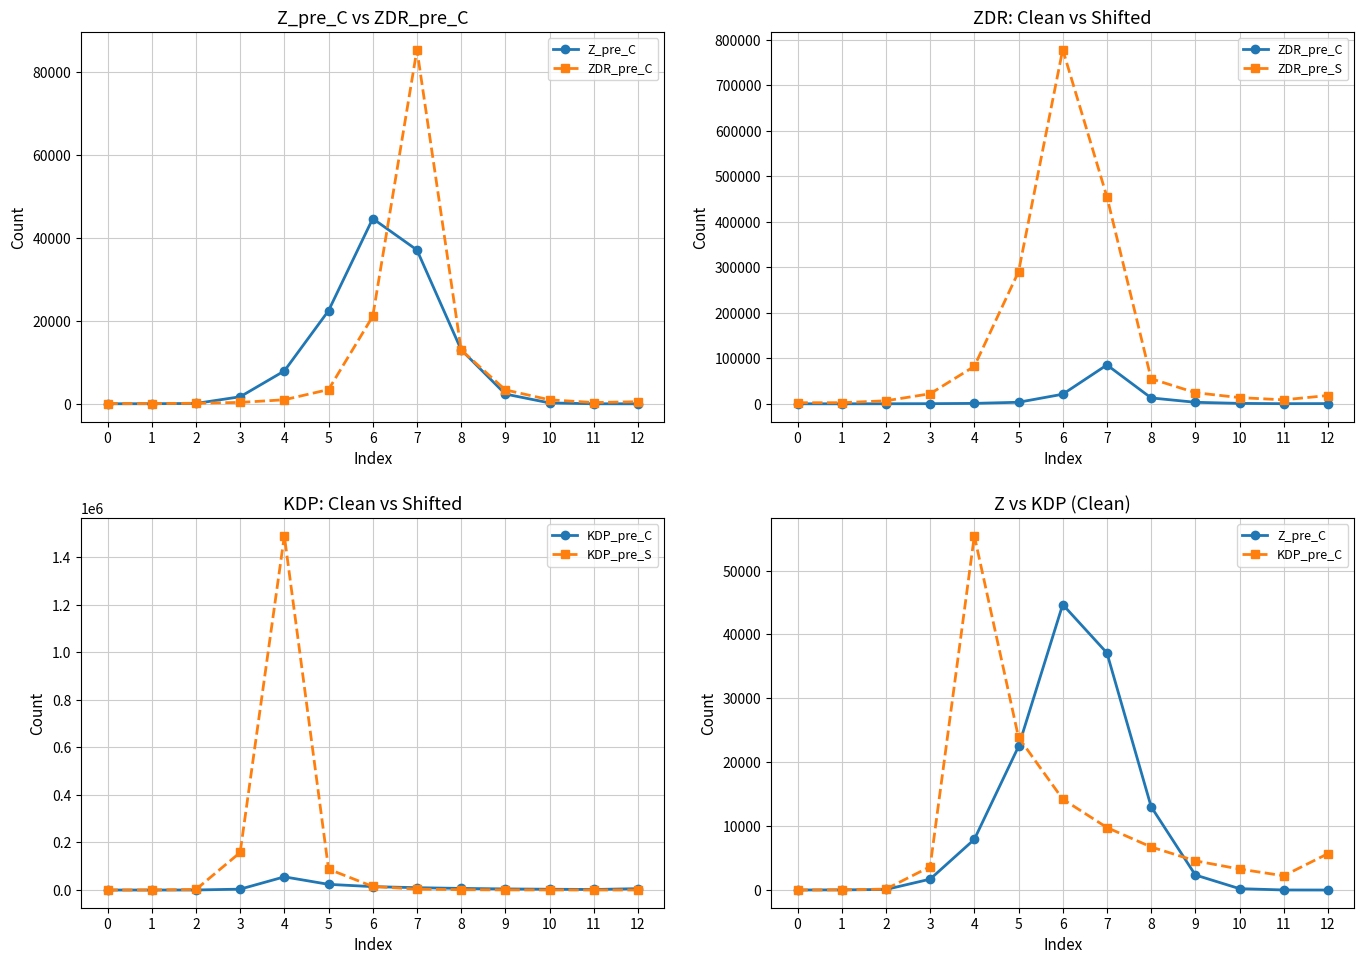

Which has a higher value, 10 or 9?

9